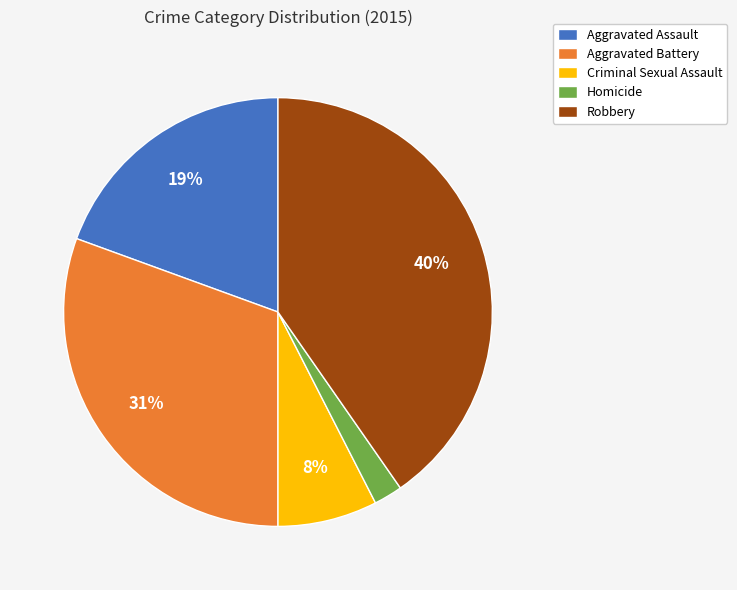

Combined, do Robbery and Aggravated Battery account for over 50%?

Yes